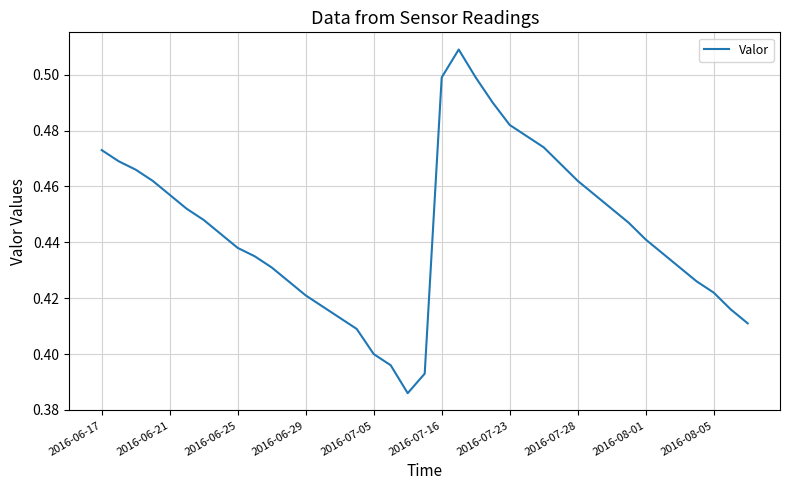

True or false: there are more than 1 points higher than both neighbors.

False